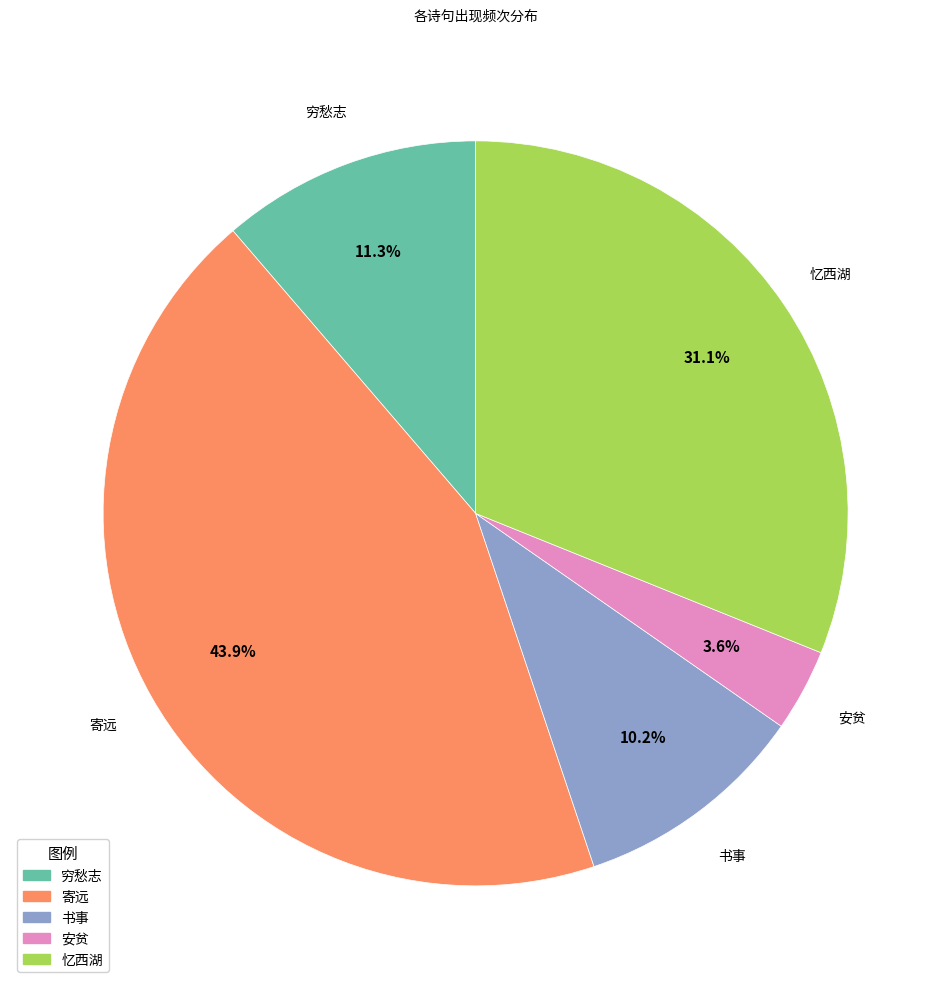

How many segments does this pie chart have?

5